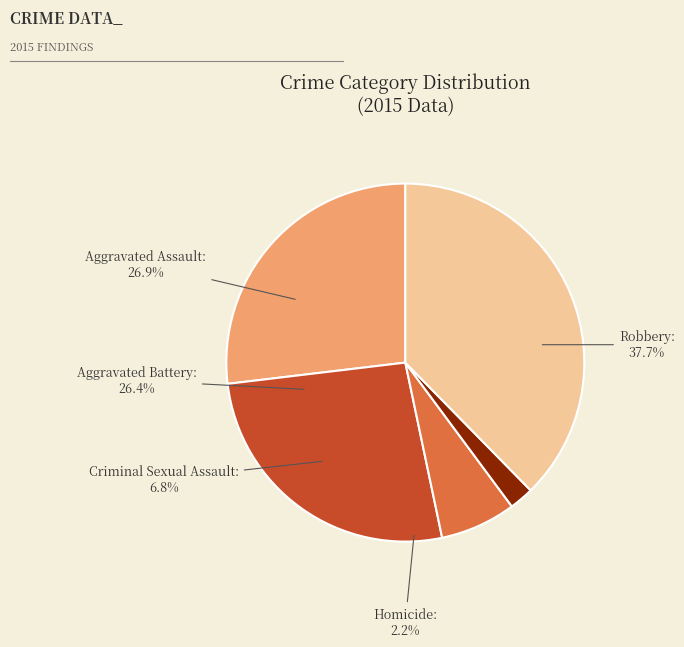

Rank the categories by value from lowest to highest.

Homicide, Criminal Sexual Assault, Aggravated Battery, Aggravated Assault, Robbery